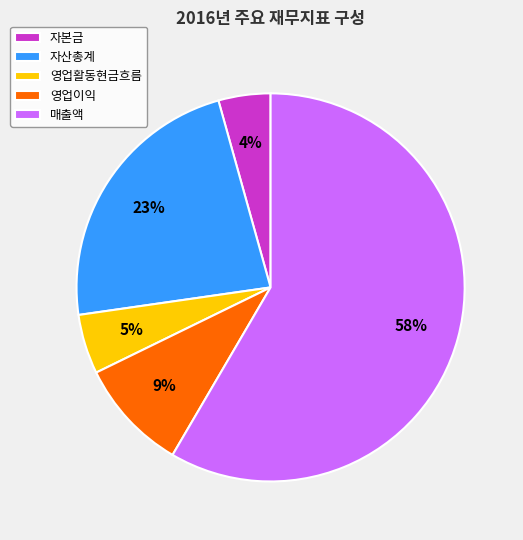

Rank the categories by value from lowest to highest.

자본금, 영업활동현금흐름, 영업이익, 자산총계, 매출액